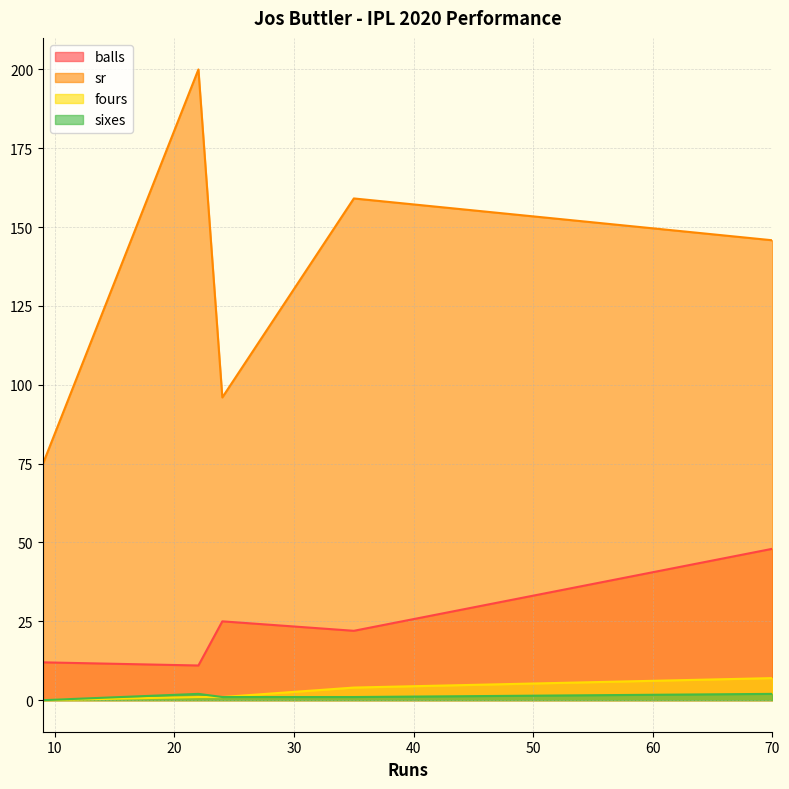

True or false: sixes has more than 2 interior local peaks.

False